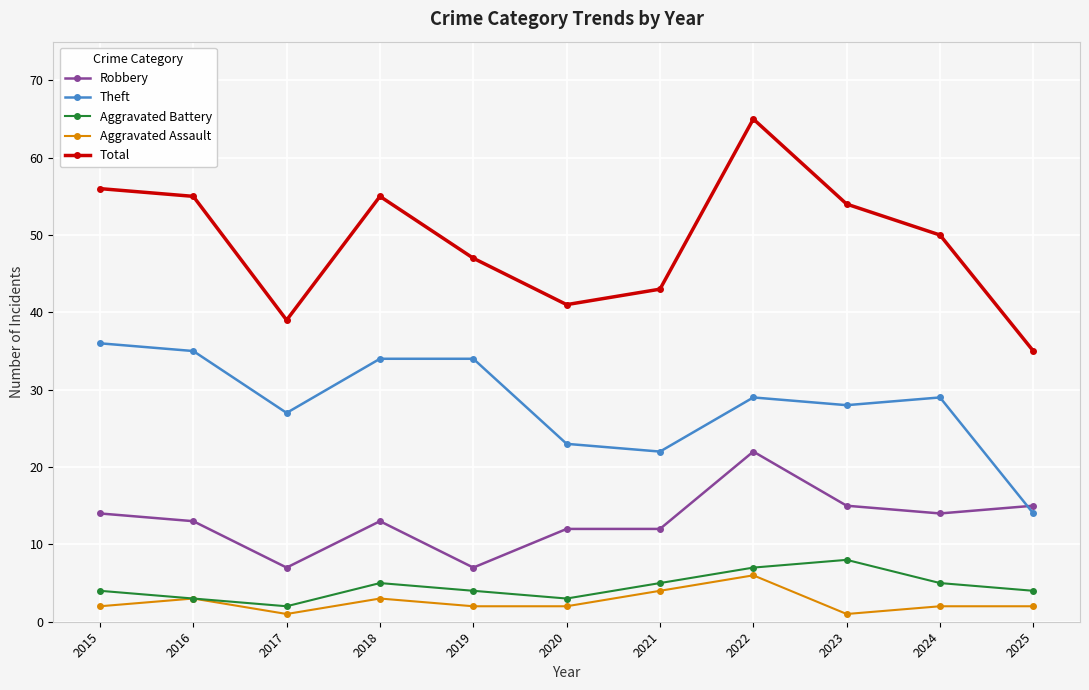

What is the minimum value shown in the chart?

1